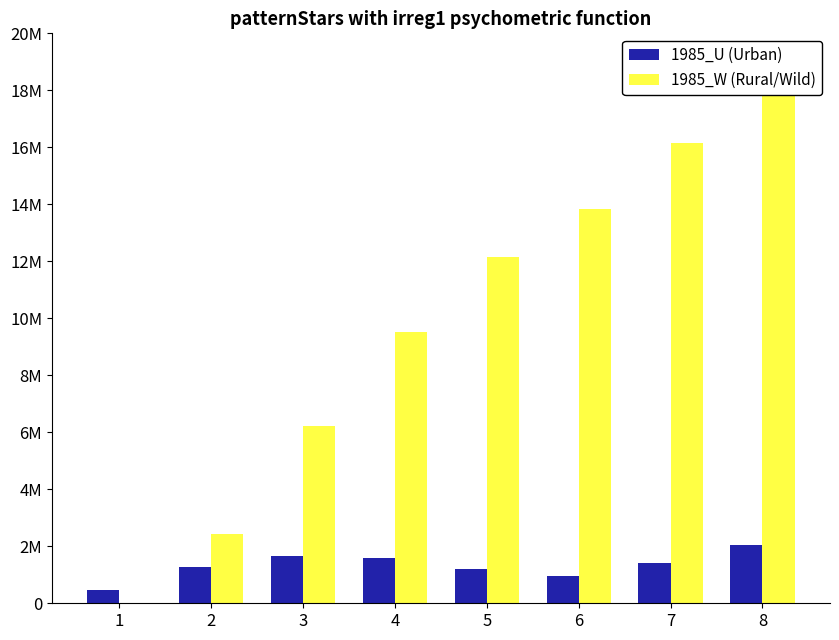

Reading left to right, list all the values displayed in this chart.

1985_U (Urban): 458147	1288857	1666154	1579031	1194924	961269	1416724	2042094
1985_W (Rural/Wild): 462	2425332	6232835	9503585	12142434	13852626	16164488	18642892